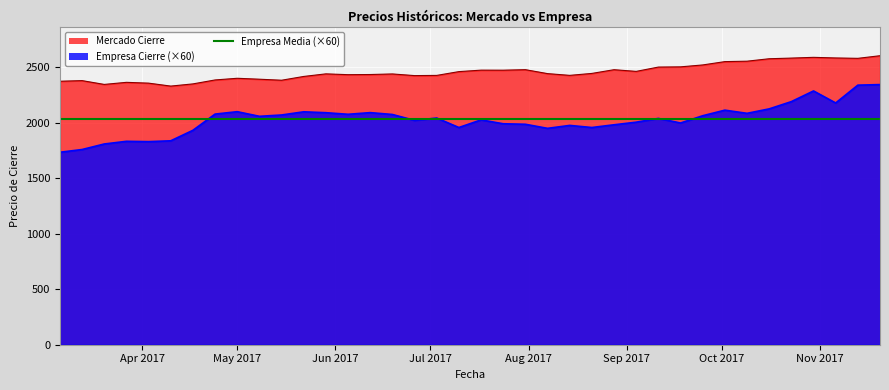

How many data points in empresa are above 2041?

19